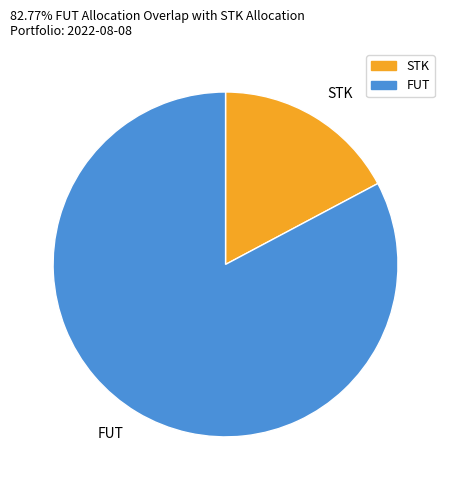

Is the sum of STK and FUT greater than half?

Yes